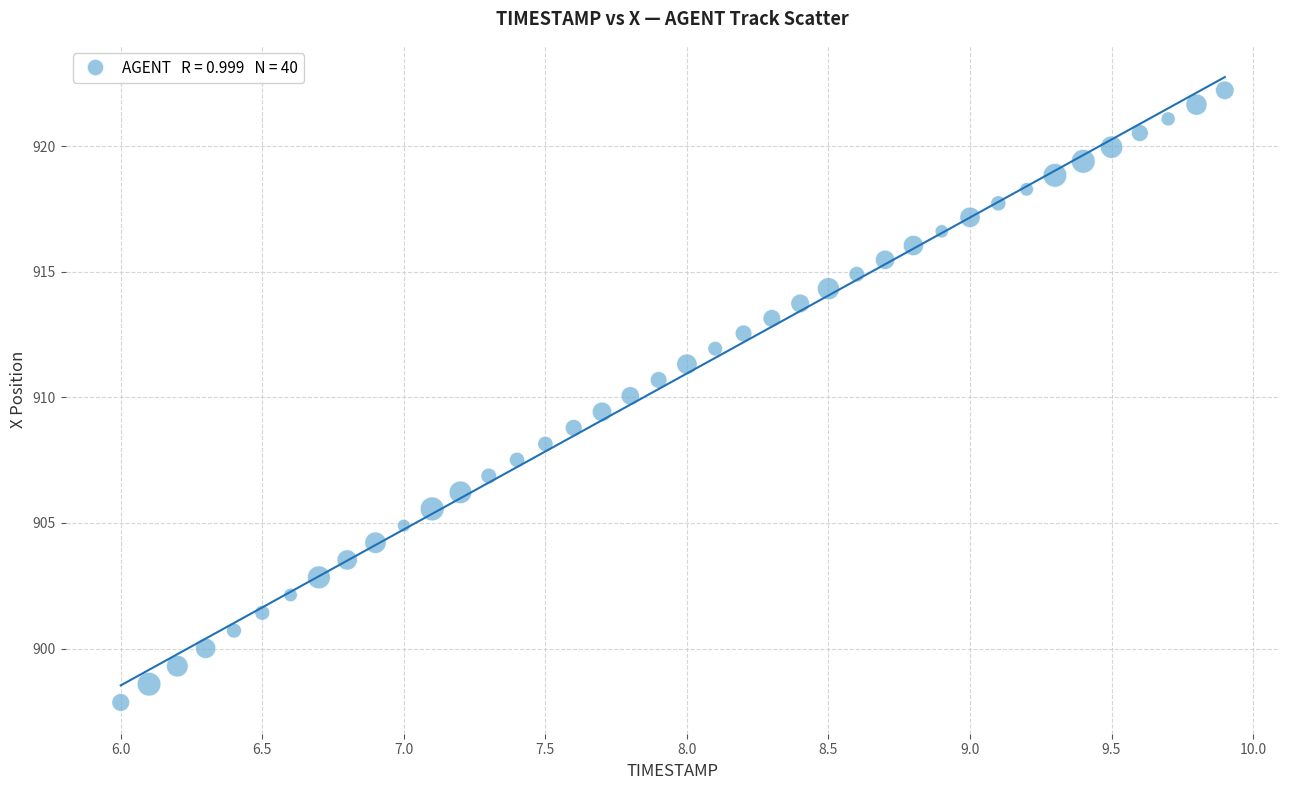

What is the range of X values (max minus min)?

3.9